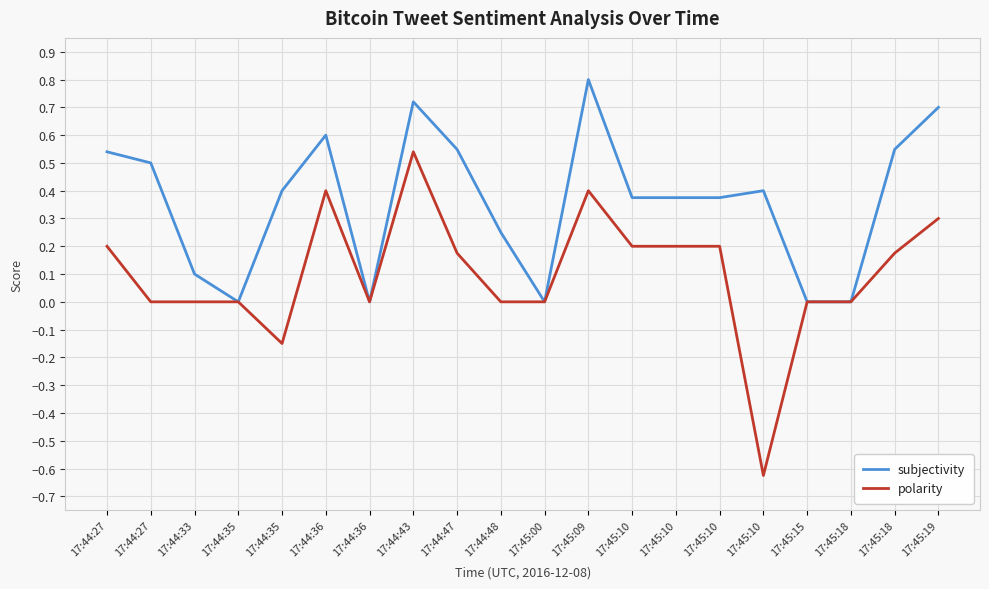

True or false: polarity and subjectivity intersect in this chart.

False